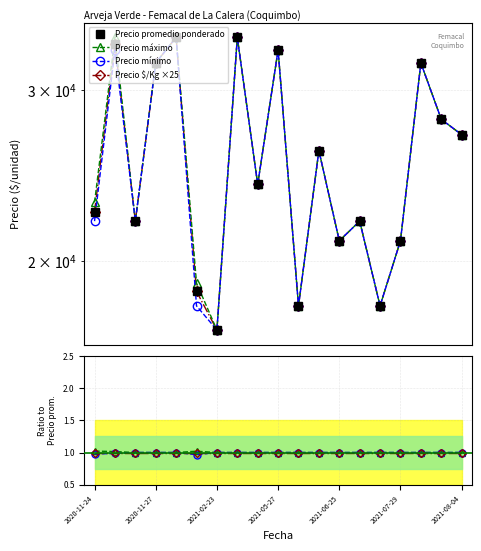

Which series changed the most between 2021-06-23 and 2021-07-29?

Precio promedio ponderado